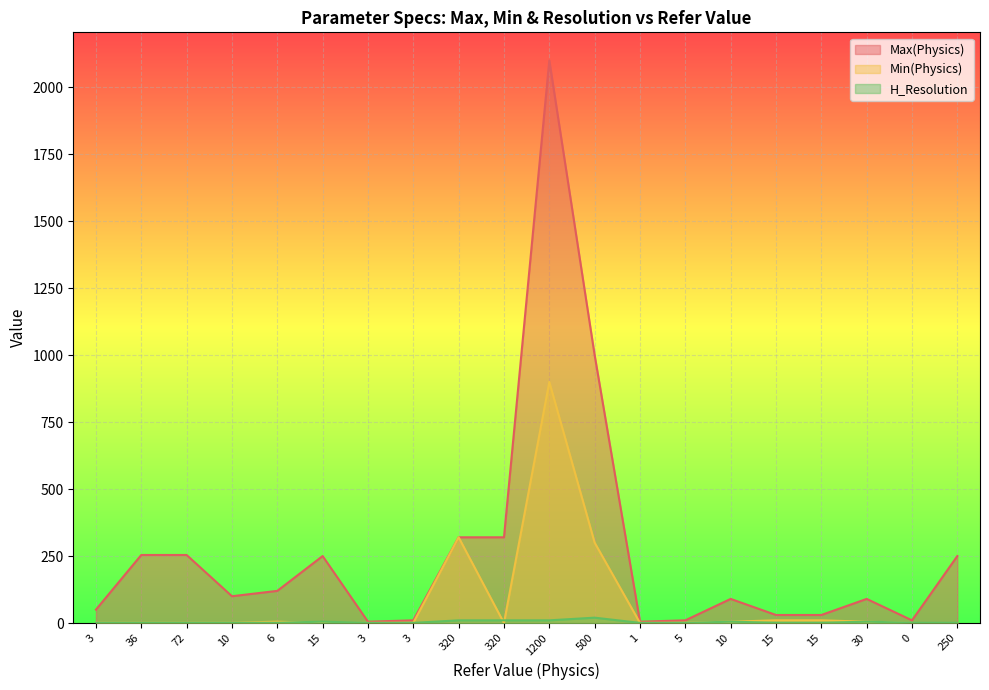

What is the label of the 16th point from the right?

6